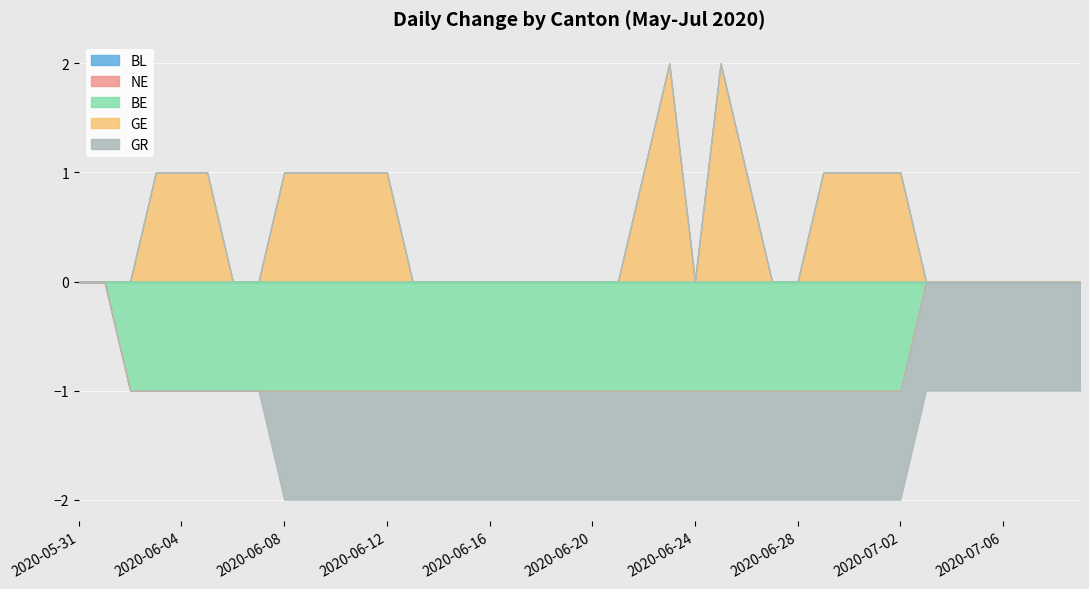

True or false: BE and GE cross at least once.

False